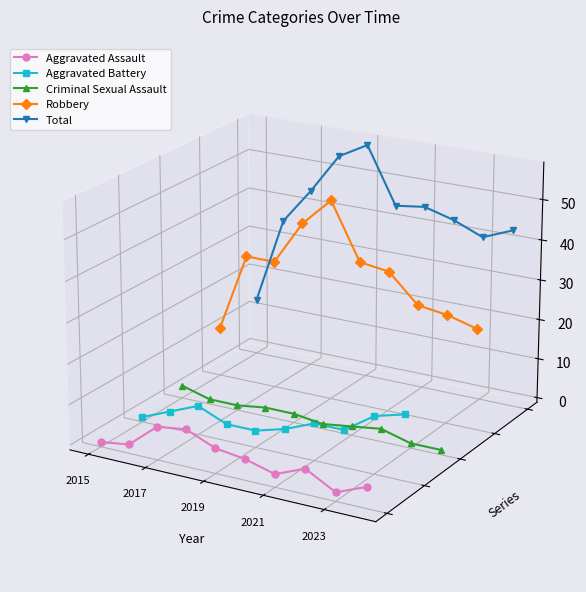

Is the value of Aggravated Battery at 2017 greater than the value of Robbery at 2019?

No